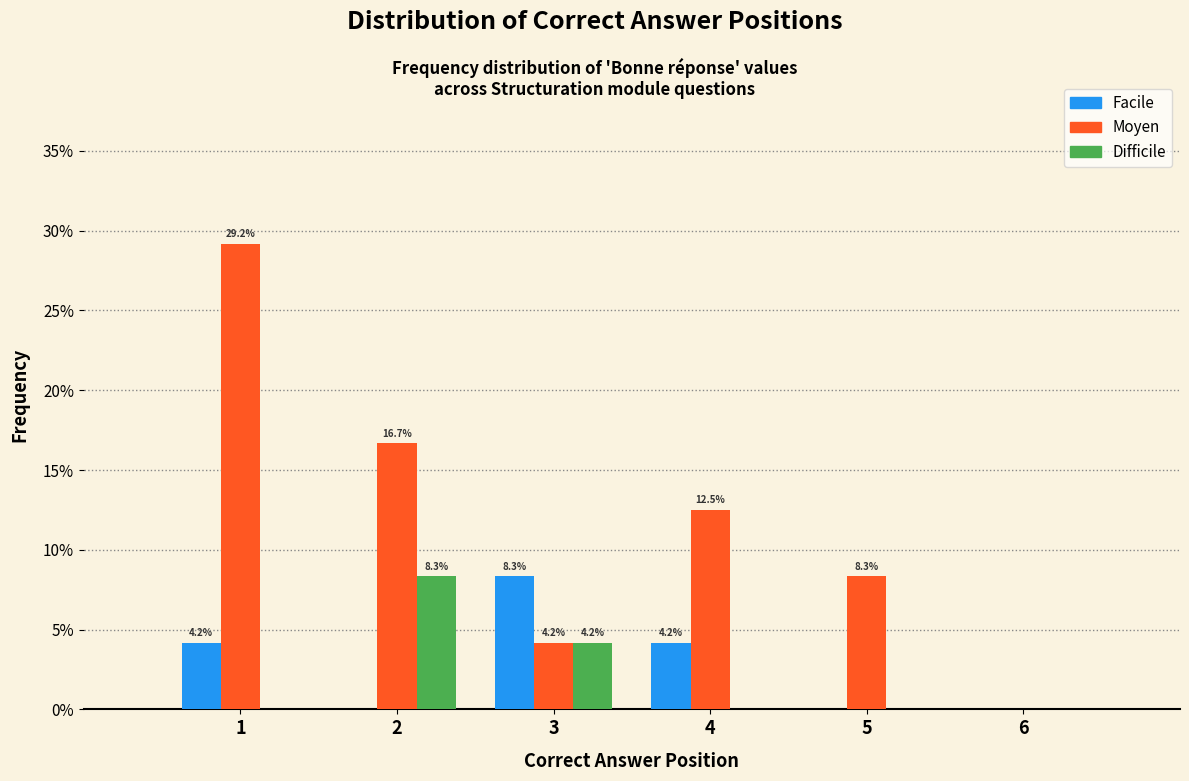

In the Difficile series, which range on the x-axis has the tallest bar?

1.5 to 2.5